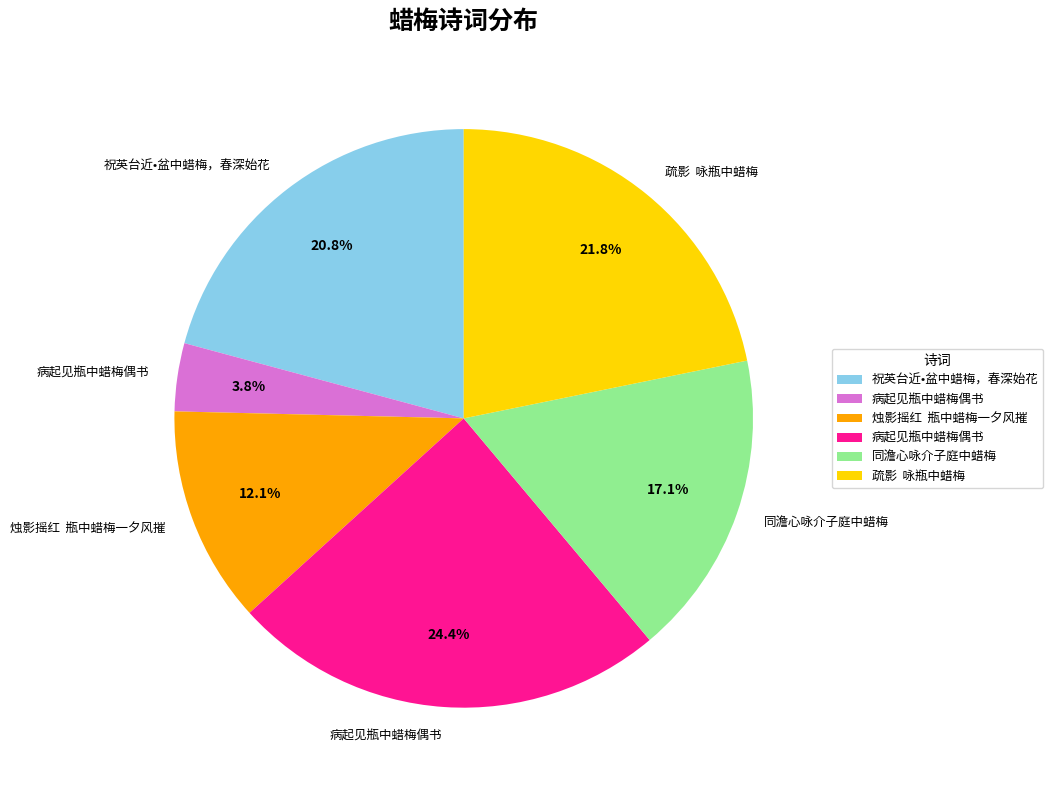

Is there any slice that represents more than half of the pie?

No